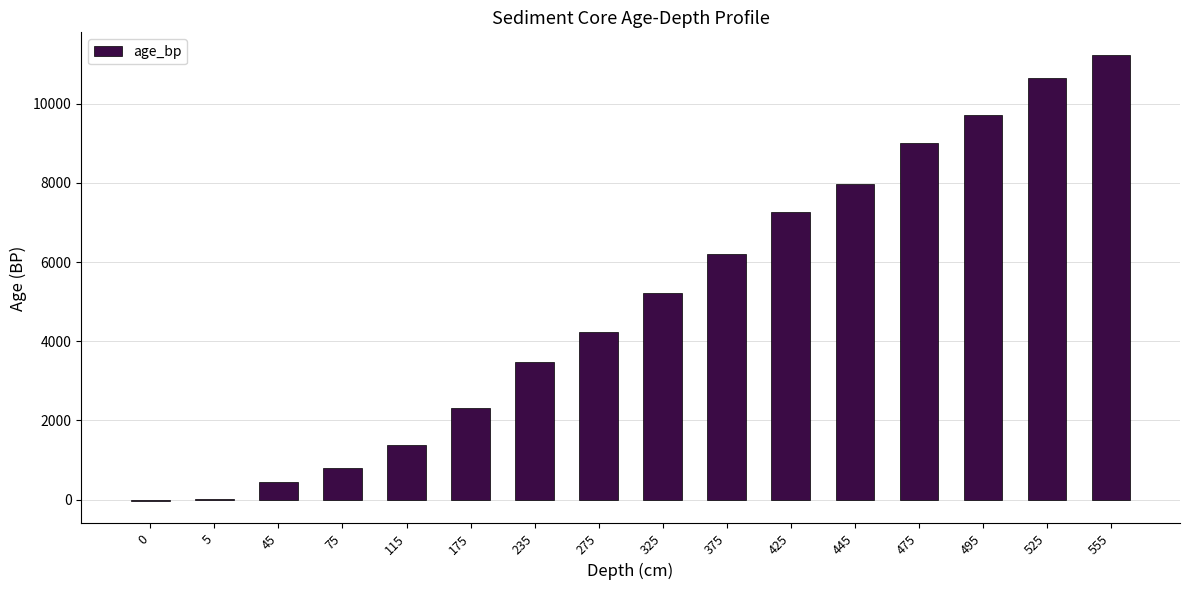

Which category has the highest value across all series?

555